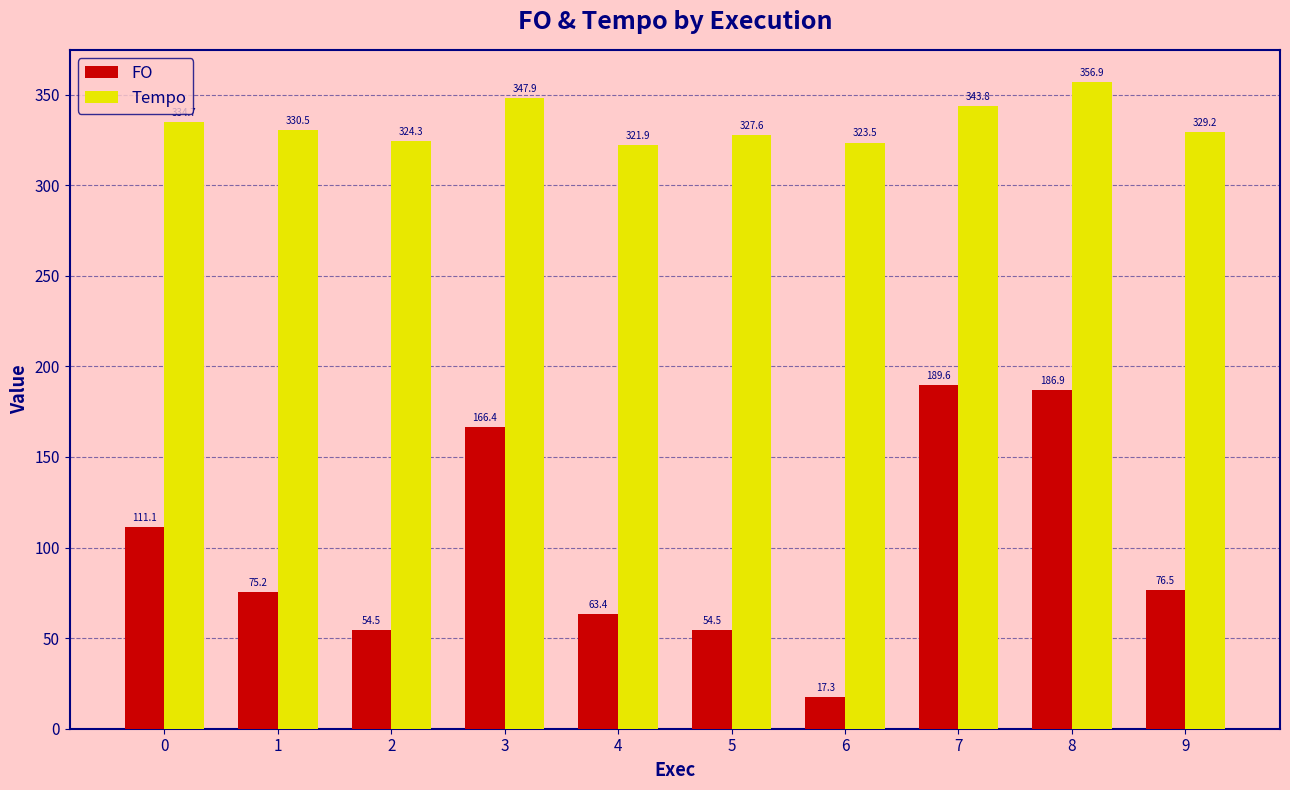

Read the FO value at 3.

166.4